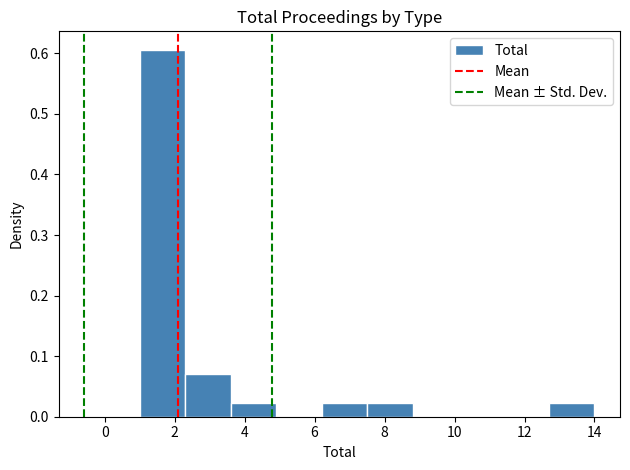

Reading left to right, transcribe this chart: for each bar, give the range it covers on the x-axis and its height. Neither the bar edges nor the heights are printed on the chart, so give them approximately, as read against the axes.

1.0 to 2.3: 0.61
2.3 to 3.6: 0.07
3.6 to 4.9: 0.02
4.9 to 6.2: 0
6.2 to 7.5: 0.02
7.5 to 8.8: 0.02
8.8 to 10.1: 0
10.1 to 11.4: 0
11.4 to 12.7: 0
12.7 to 14.0: 0.02